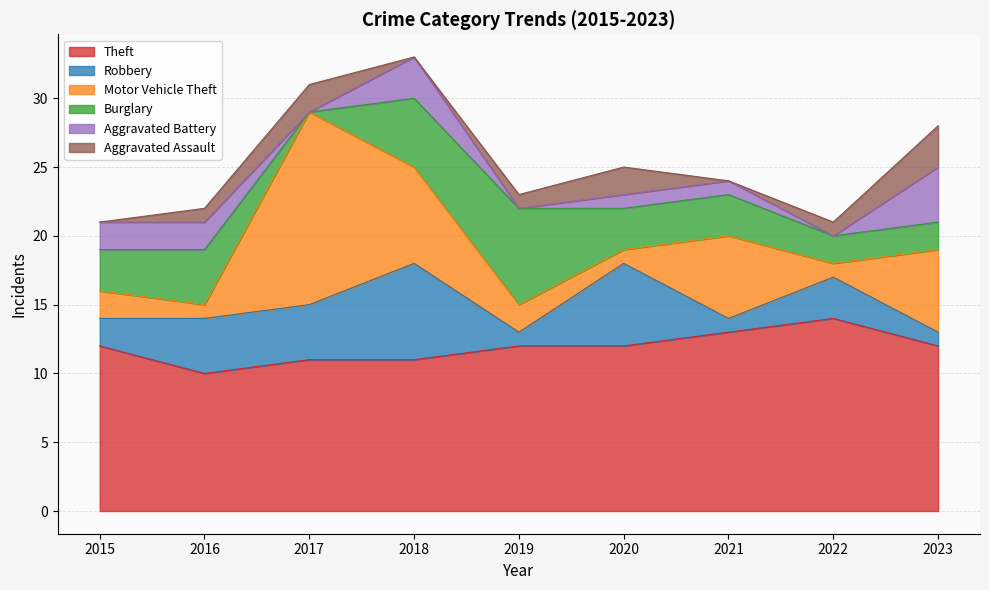

Rank the series by their maximum value, from highest to lowest.

Theft, Motor Vehicle Theft, Robbery, Burglary, Aggravated Battery, Aggravated Assault